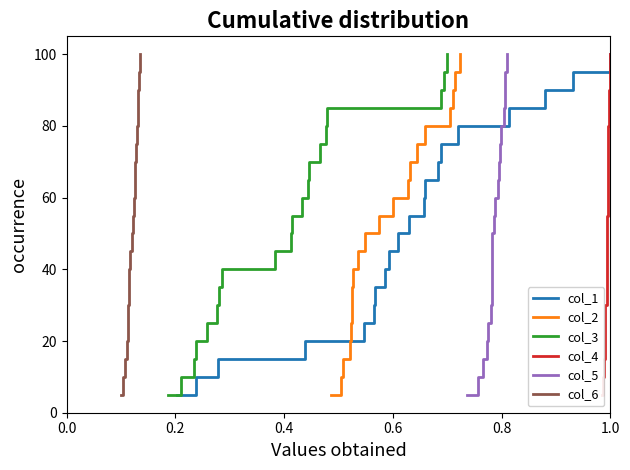

What is the highest value of the col_1 series?

100.0